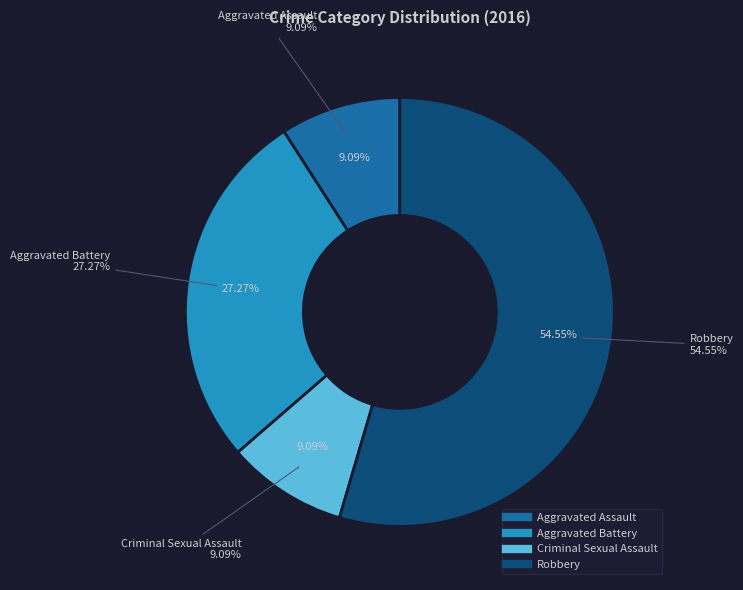

Combined, what portion of the pie is Criminal Sexual Assault and Aggravated Battery?

36.4%